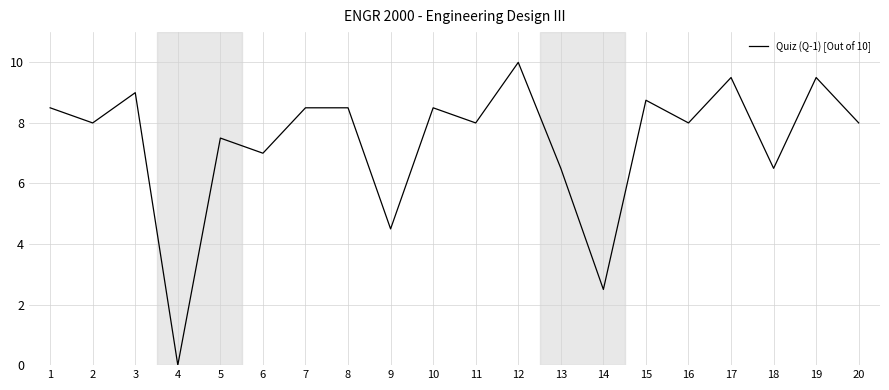

Where does the data first go above 8?

1